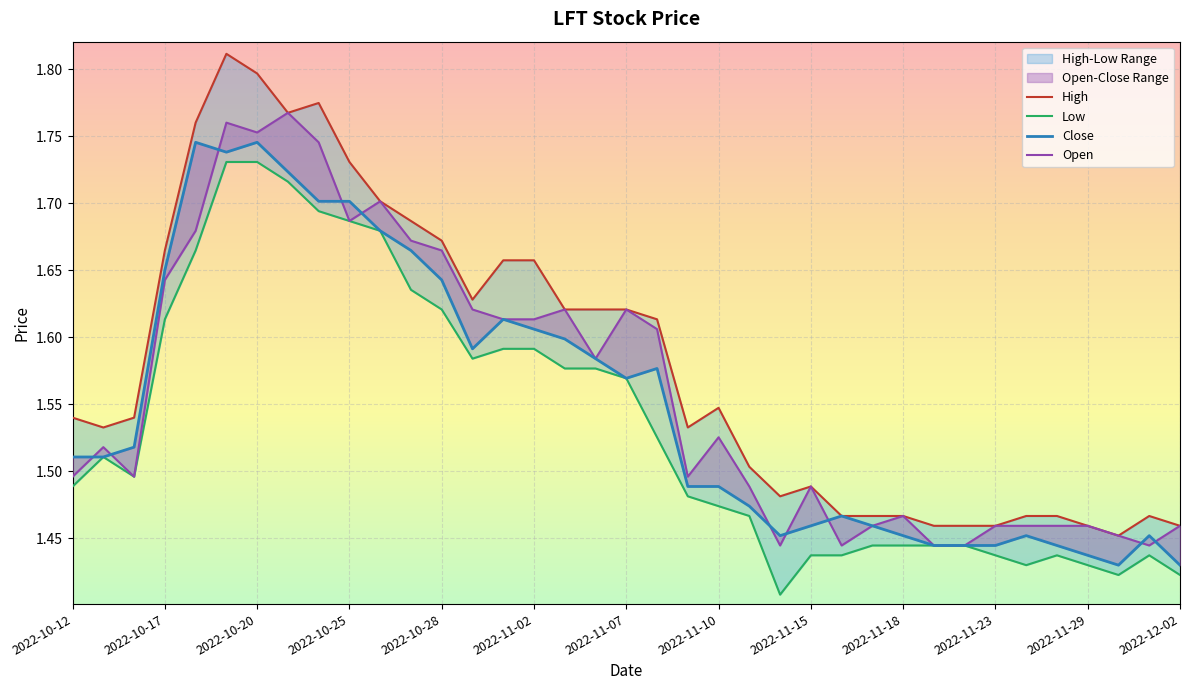

How many distinct data groups are displayed?

4